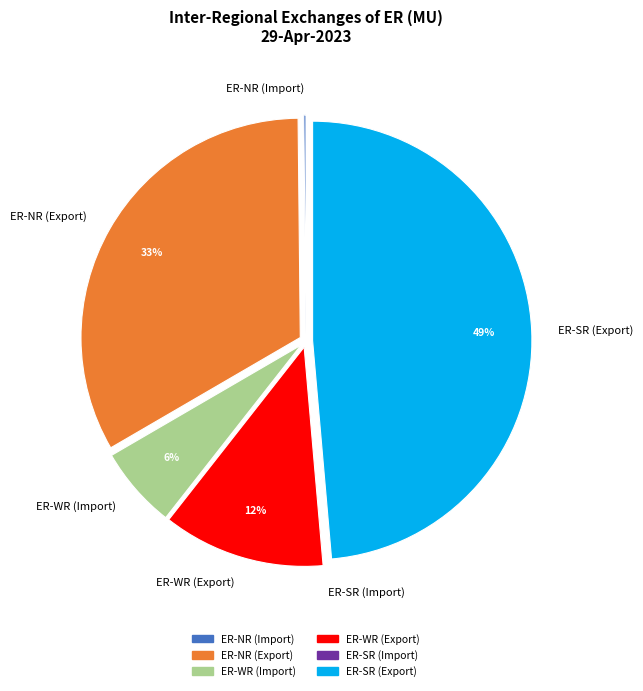

Do ER-WR (Export) and ER-NR (Export) together represent more than half of the pie?

No